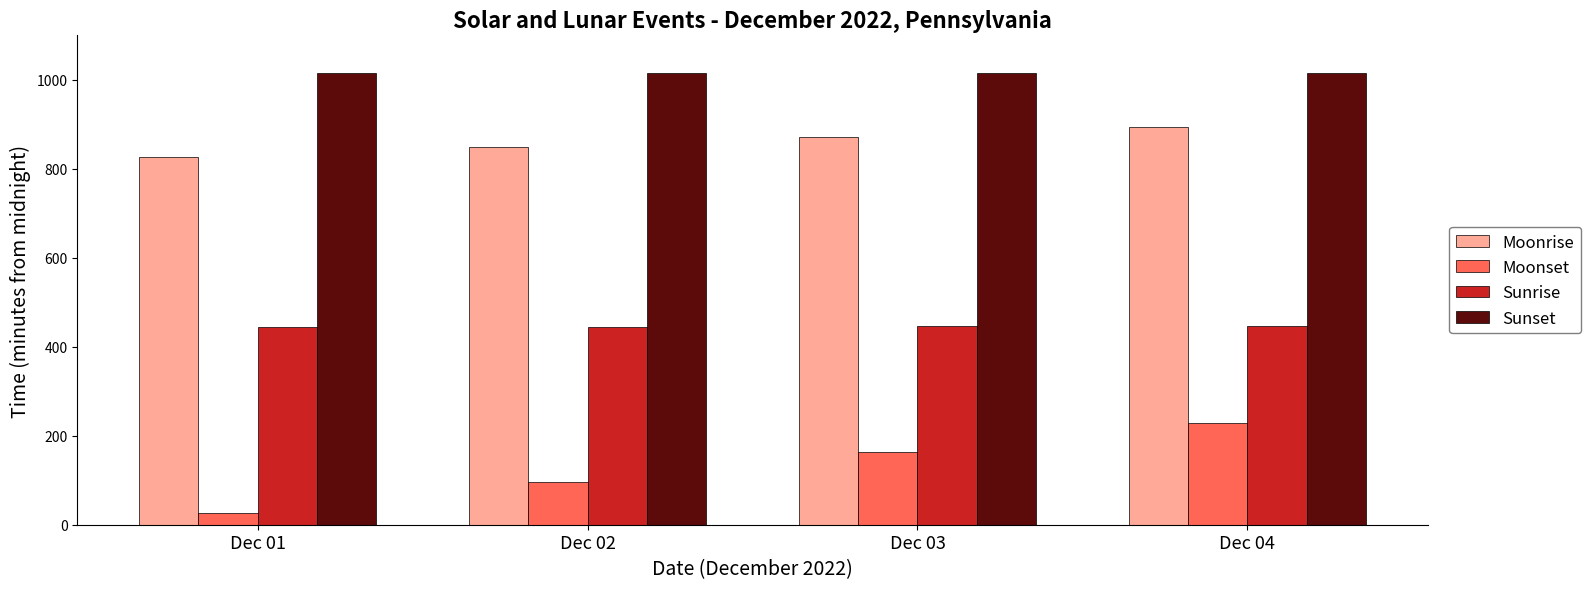

What are all the series names shown in the legend?

Moonrise, Moonset, Sunrise, Sunset